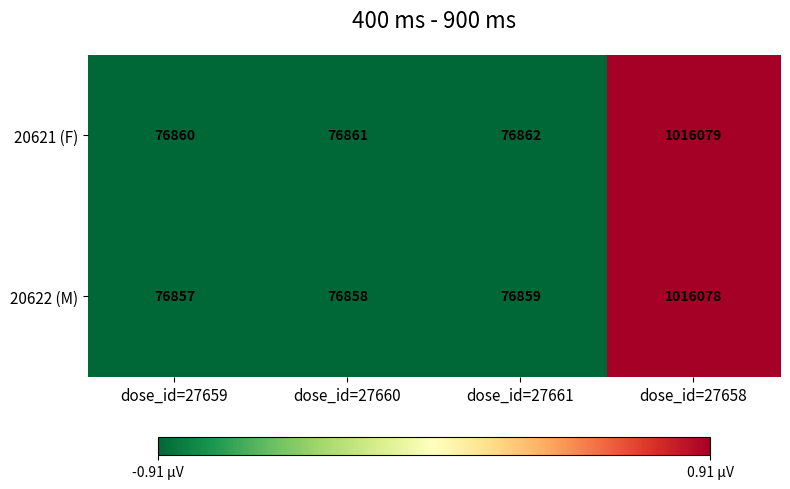

At which label is 20621 (F) closest to 546469?

dose_id=27661